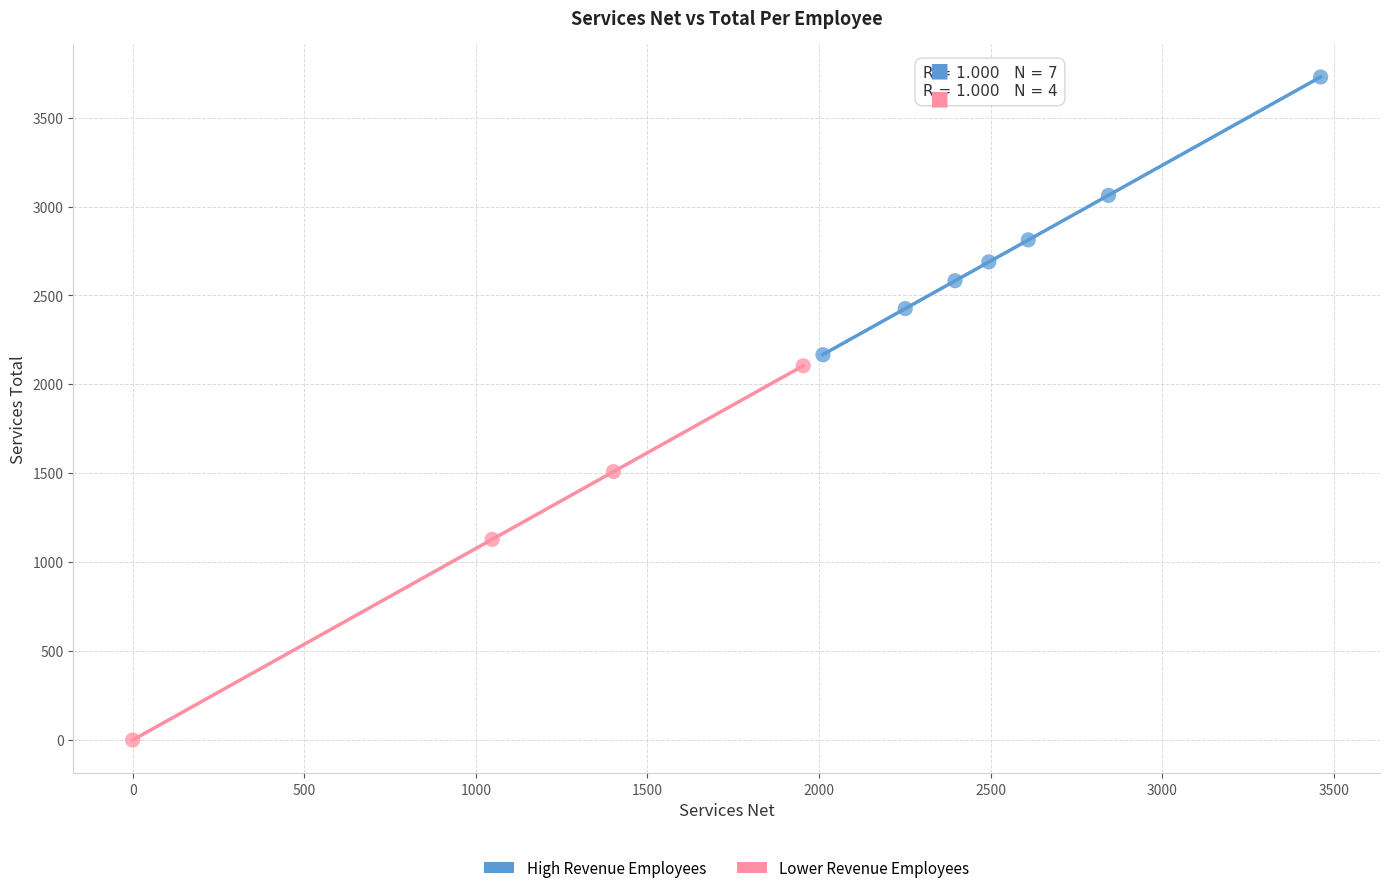

Which series reaches the minimum Y coordinate?

Lower Revenue Employees